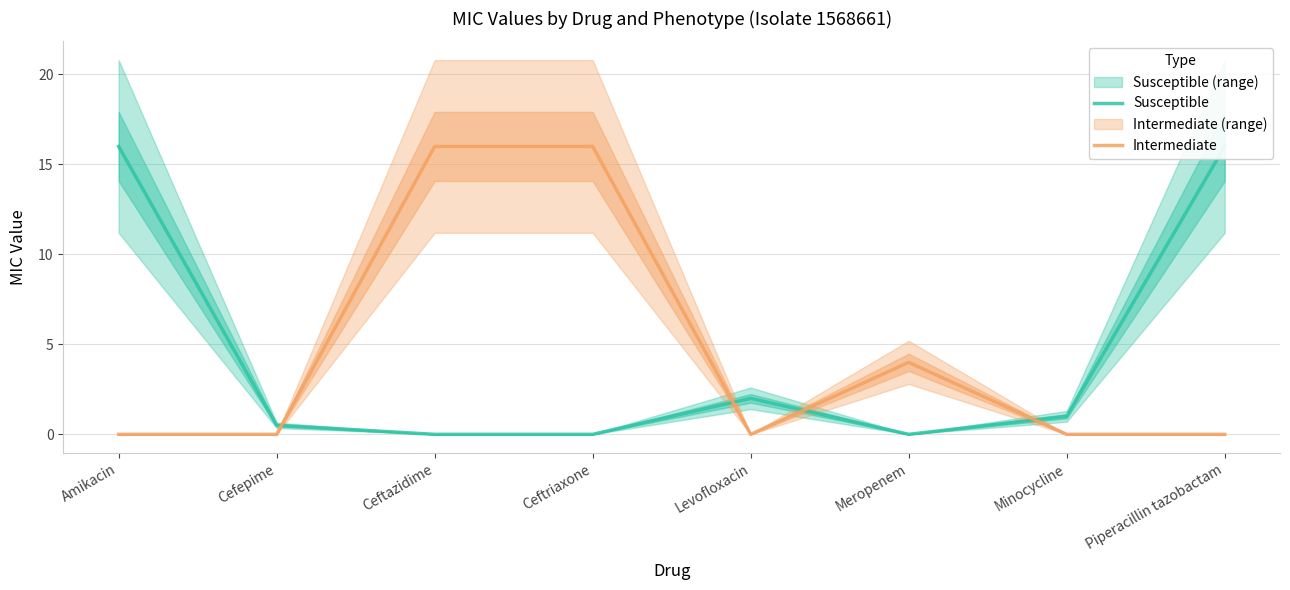

Reading right to left, what are all the values shown in this chart?

Susceptible: Piperacillin tazobactam=16.0	Minocycline=1.0	Meropenem=0.0	Levofloxacin=2.0	Ceftriaxone=0.0	Ceftazidime=0.0	Cefepime=0.5	Amikacin=16.0
Intermediate: Piperacillin tazobactam=0.0	Minocycline=0.0	Meropenem=4.0	Levofloxacin=0.0	Ceftriaxone=16.0	Ceftazidime=16.0	Cefepime=0.0	Amikacin=0.0